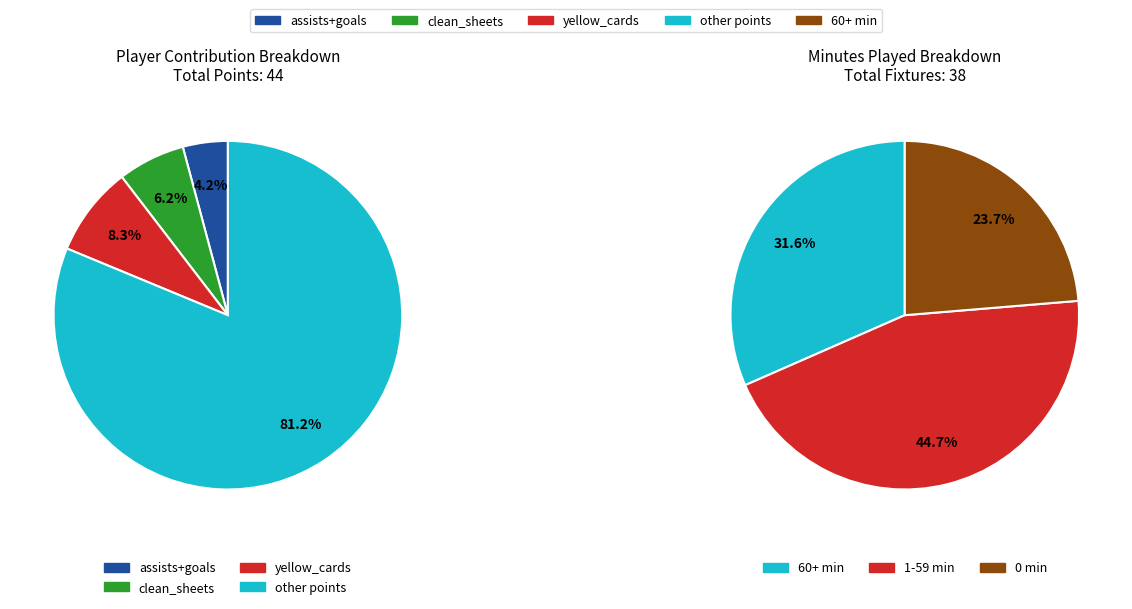

The clean_sheets slice represents 14% of the pie. True or false?

False